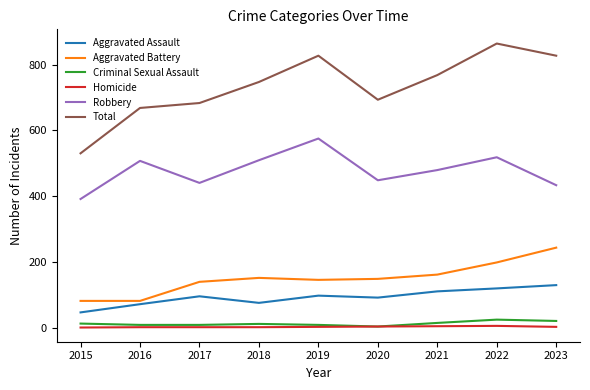

Which series has the widest spread of values?

Total